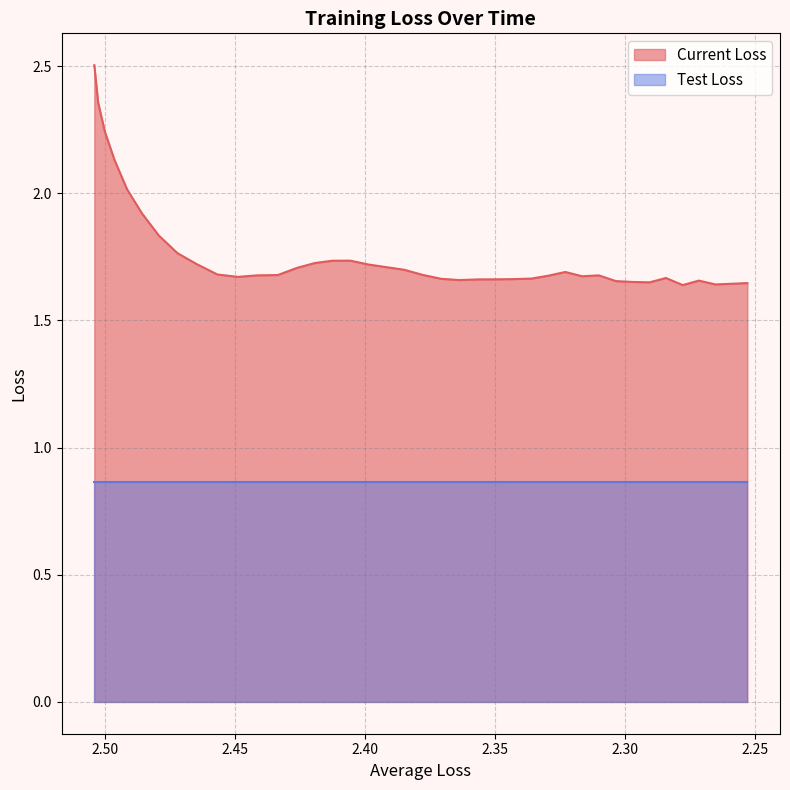

What is the smallest value displayed?

1.6